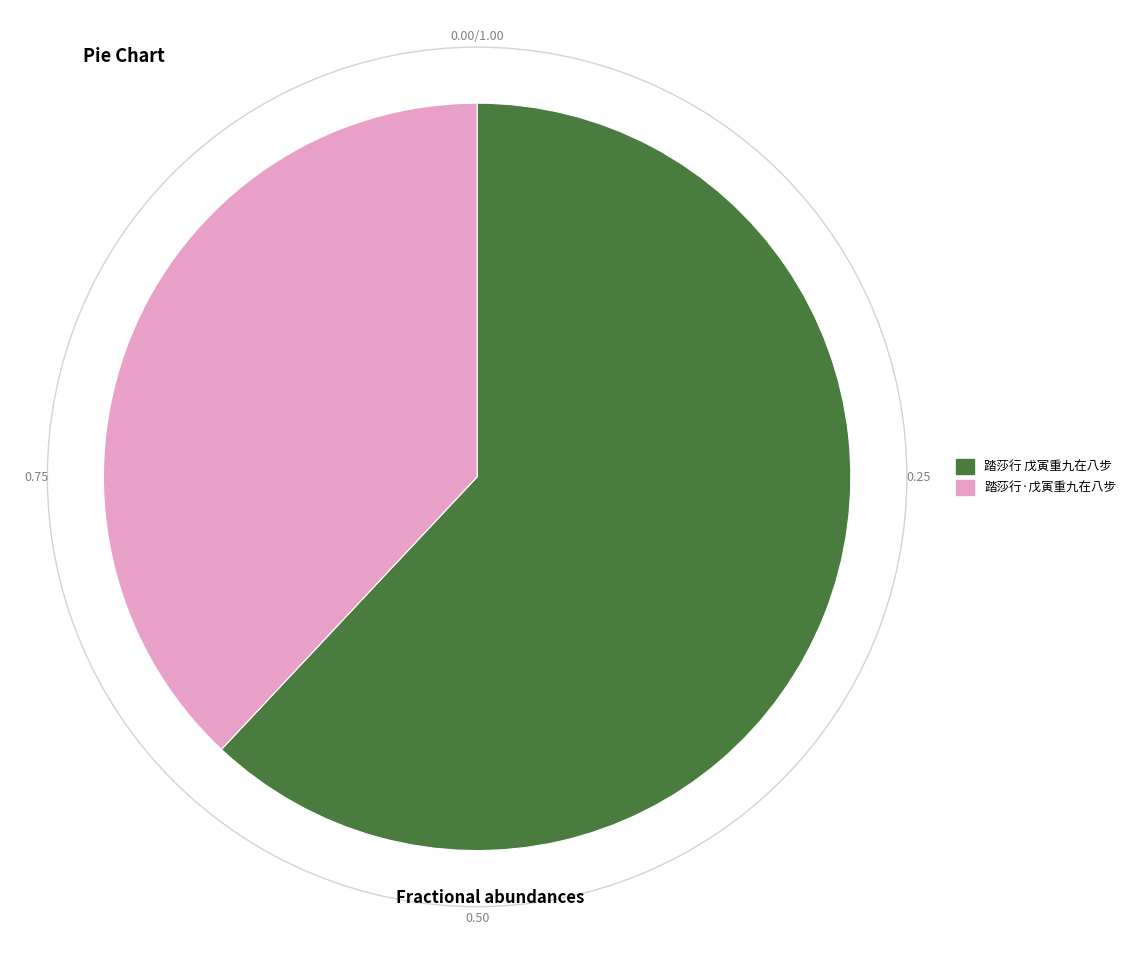

Rank the categories by value from highest to lowest.

踏莎行 戊寅重九在八步, 踏莎行·戊寅重九在八步